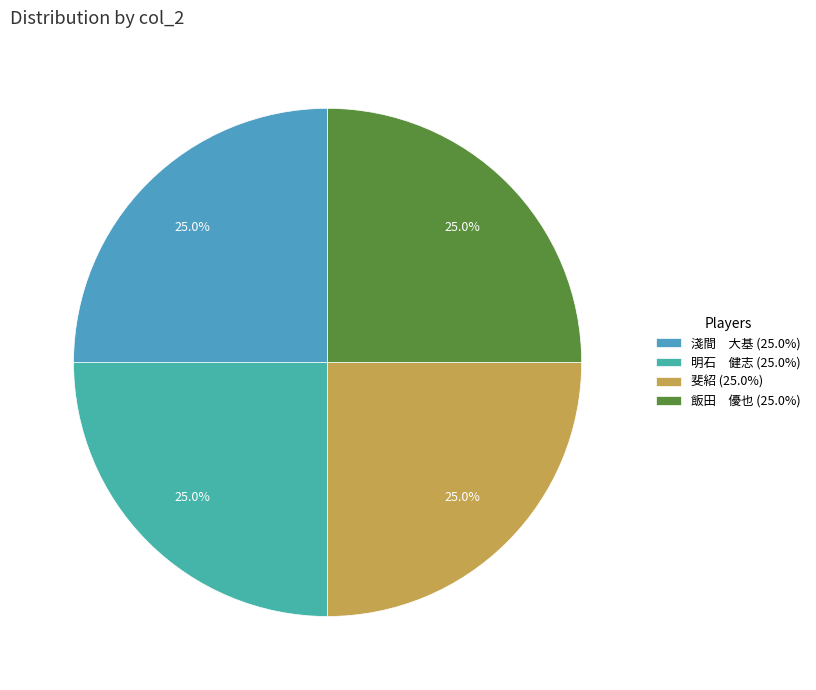

To the nearest percent, what is the average slice percentage?

25%